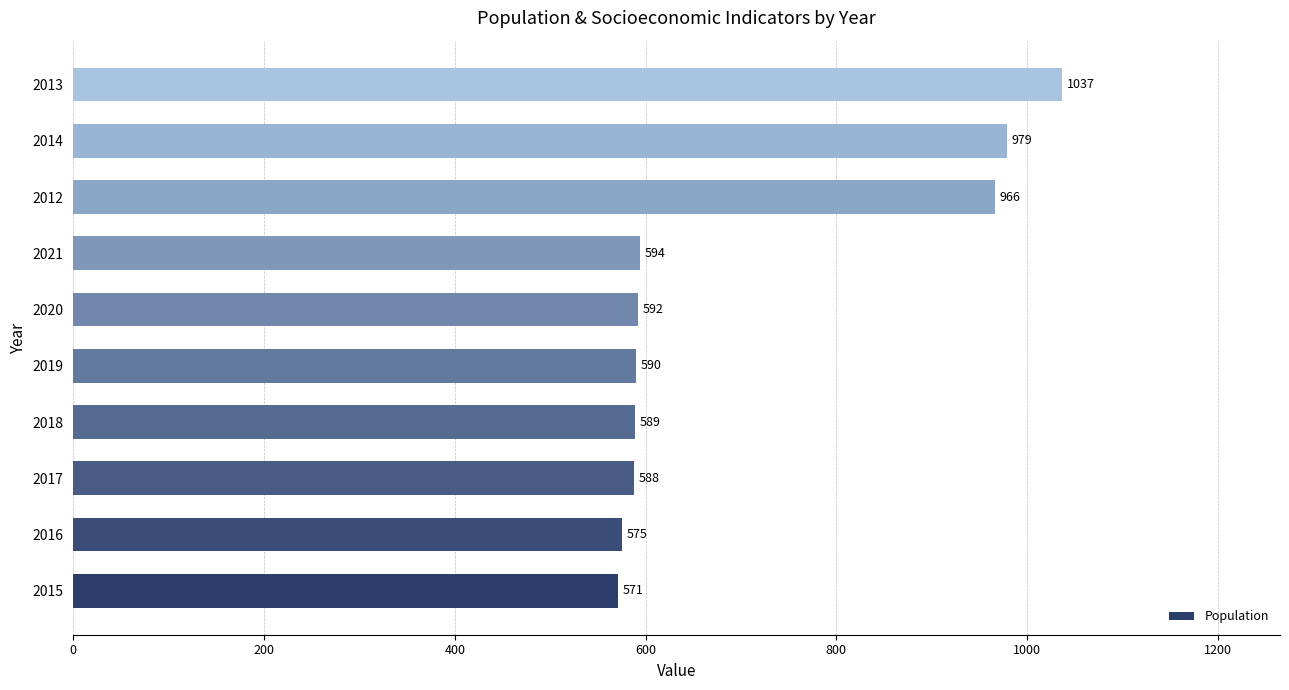

Reading bottom to top, what are all the values shown in this chart?

2015=571	2016=575	2017=588	2018=589	2019=590	2020=592	2021=594	2012=966	2014=979	2013=1037